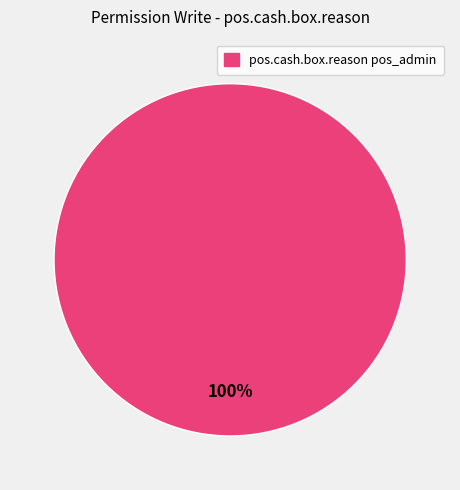

Does any single category account for the majority?

Yes